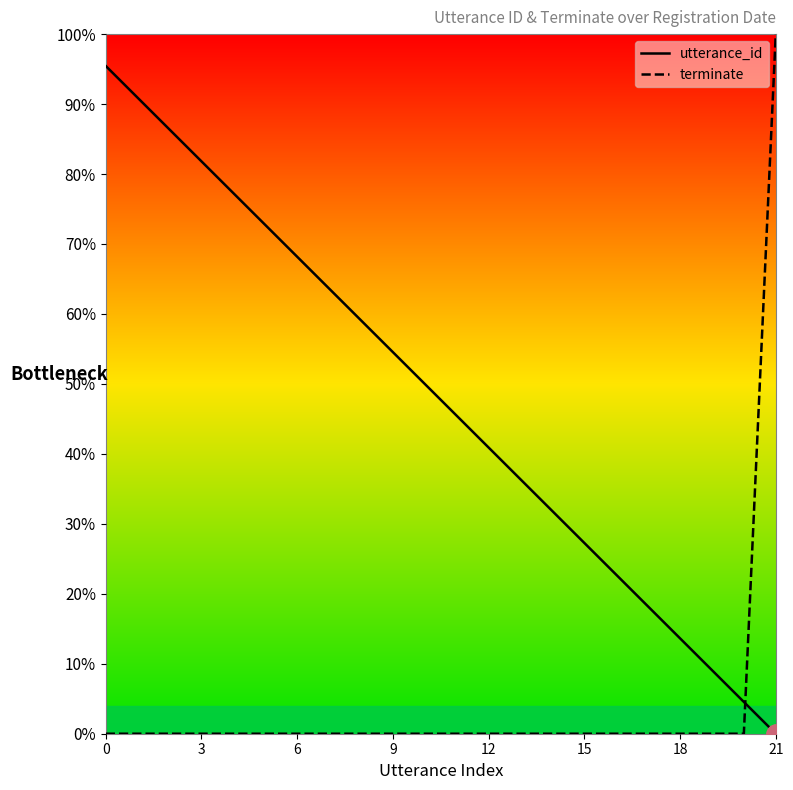

List the series in order of their overall mean, highest first.

utterance_id, terminate